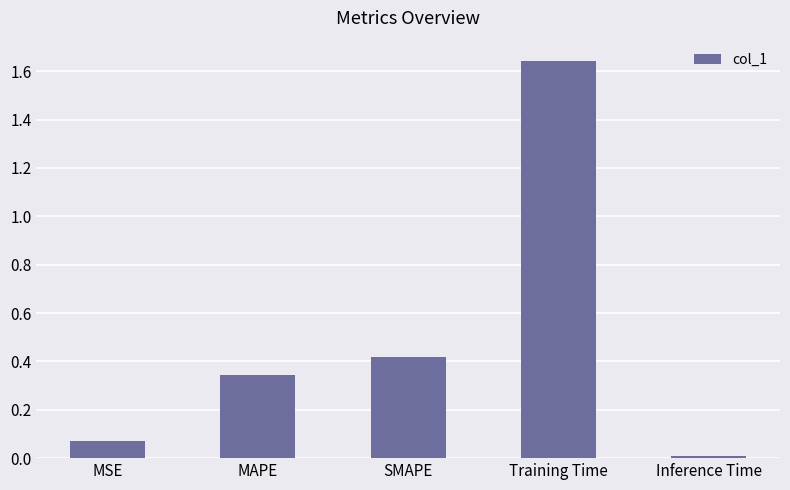

What position from the right is Training Time?

2